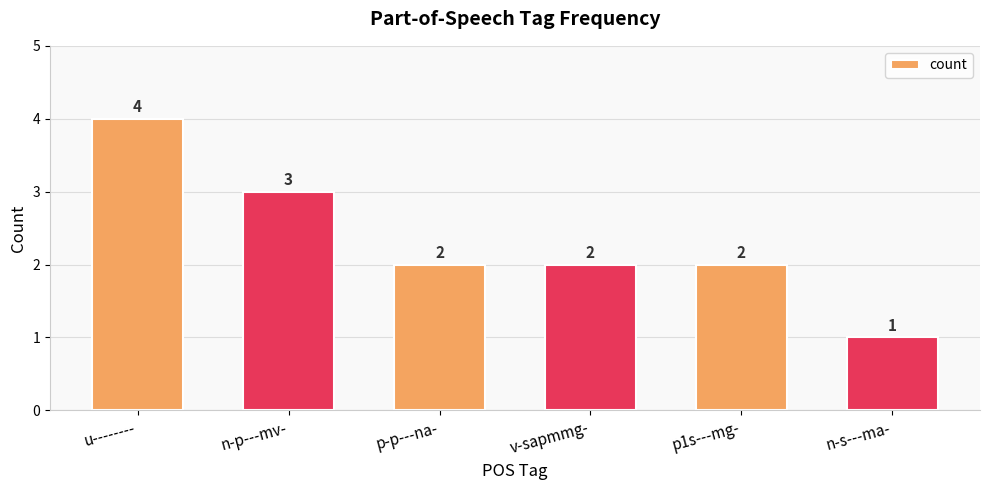

Count the values in the range 2 to 3.

4